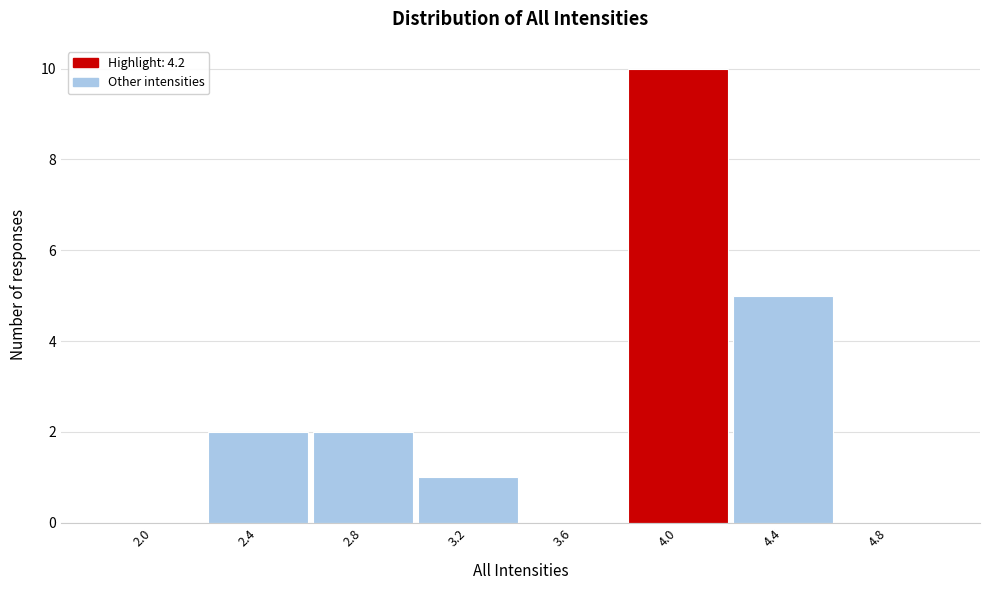

Reading left to right, list all the values displayed in this chart.

2.0=0	2.4=2	2.8=2	3.2=1	3.6=0	4.0=10	4.4=5	4.8=0